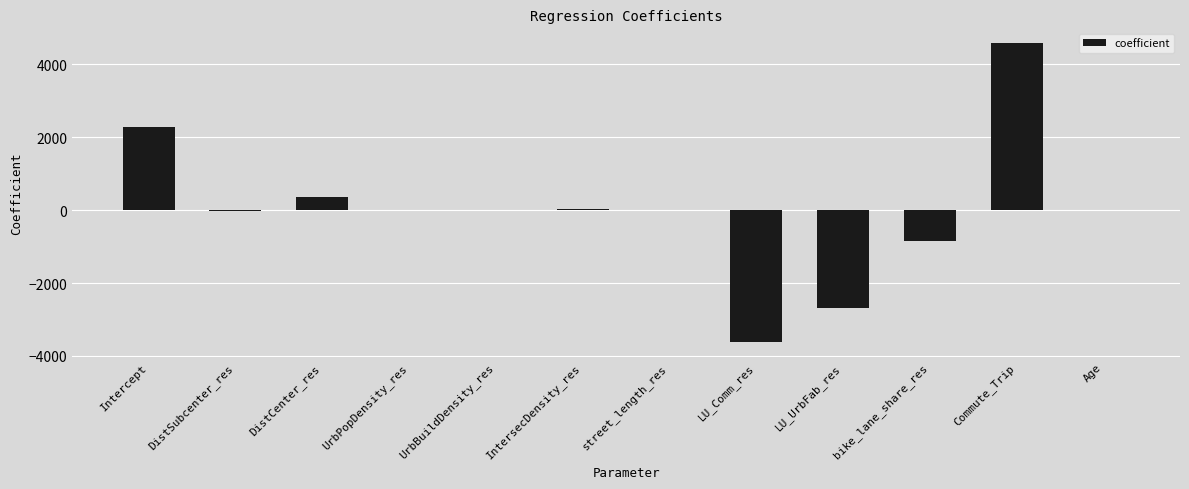

The chart shows a value of 0.0 at UrbBuildDensity_res. True or false?

True